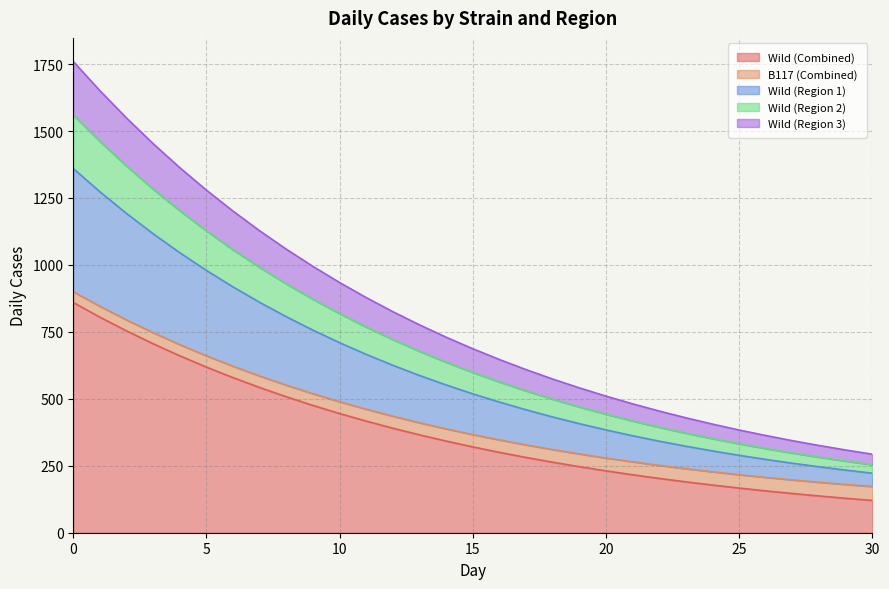

What is the total value across all series at 15?

687.0